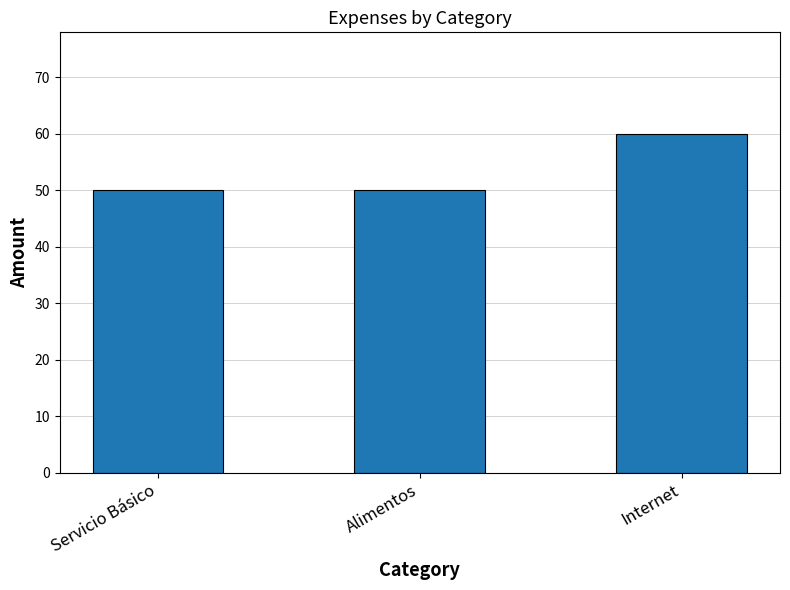

Reading left to right, extract all data points from this chart.

Servicio Básico=50	Alimentos=50	Internet=60